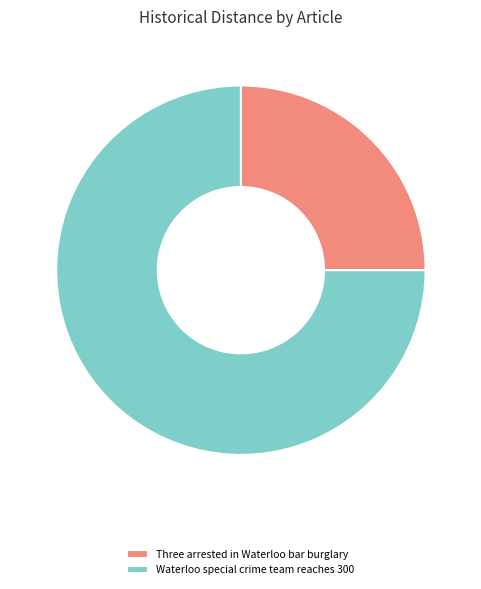

What is the largest slice in the pie chart?

Waterloo special crime team reaches 300